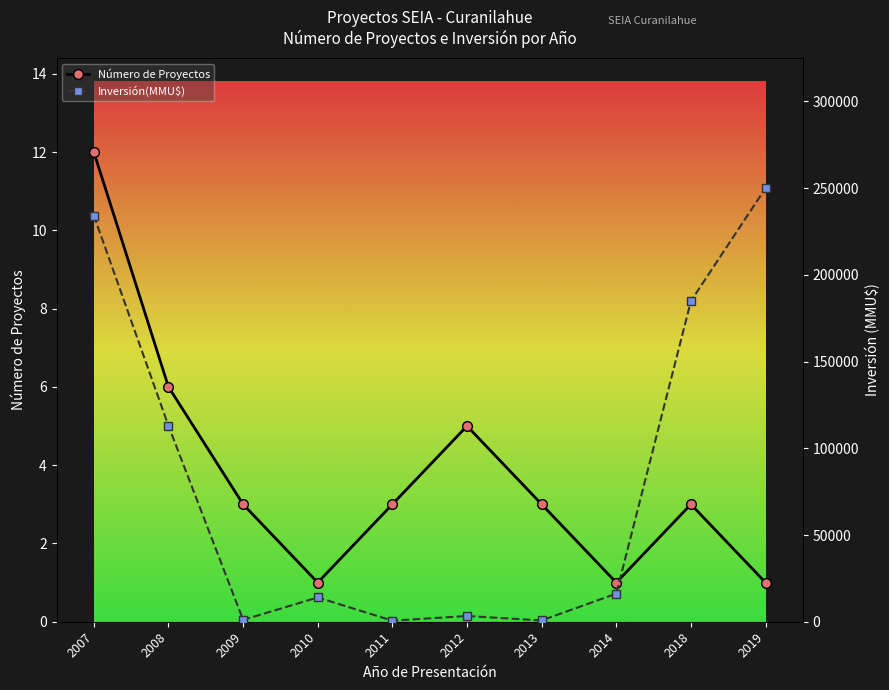

Reading left to right, what are all the values shown in this chart?

Número de Proyectos: 2007=12	2008=6	2009=3	2010=1	2011=3	2012=5	2013=3	2014=1	2018=3	2019=1
Inversión(MMU$): 2007=234184	2008=112951	2009=1072	2010=14000	2011=600	2012=3300	2013=750	2014=16200	2018=184903	2019=250000